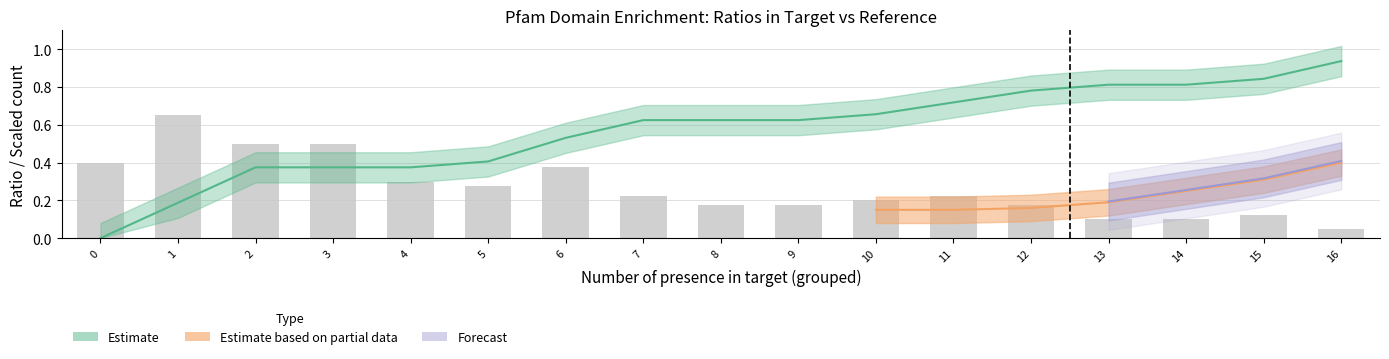

List the labels in order of value, largest first.

1, 2, 3, 0, 6, 4, 5, 11, 7, 10, 8, 9, 12, 15, 13, 14, 16